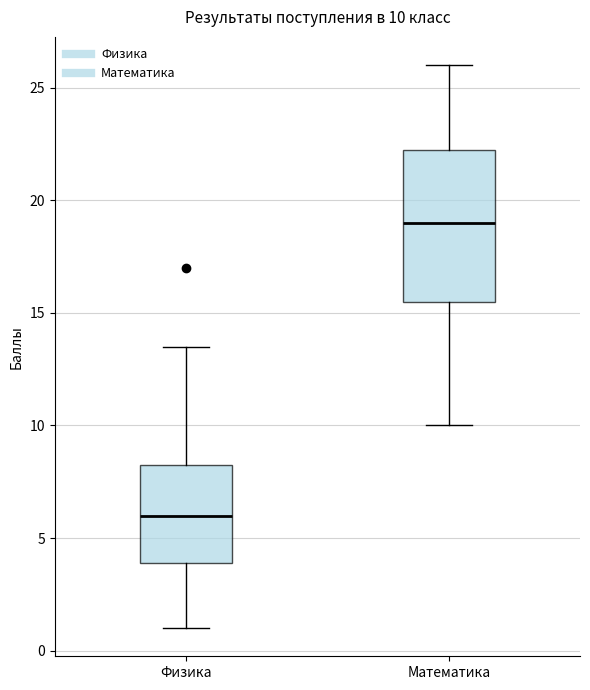

Which box's median line is the lowest?

Физика